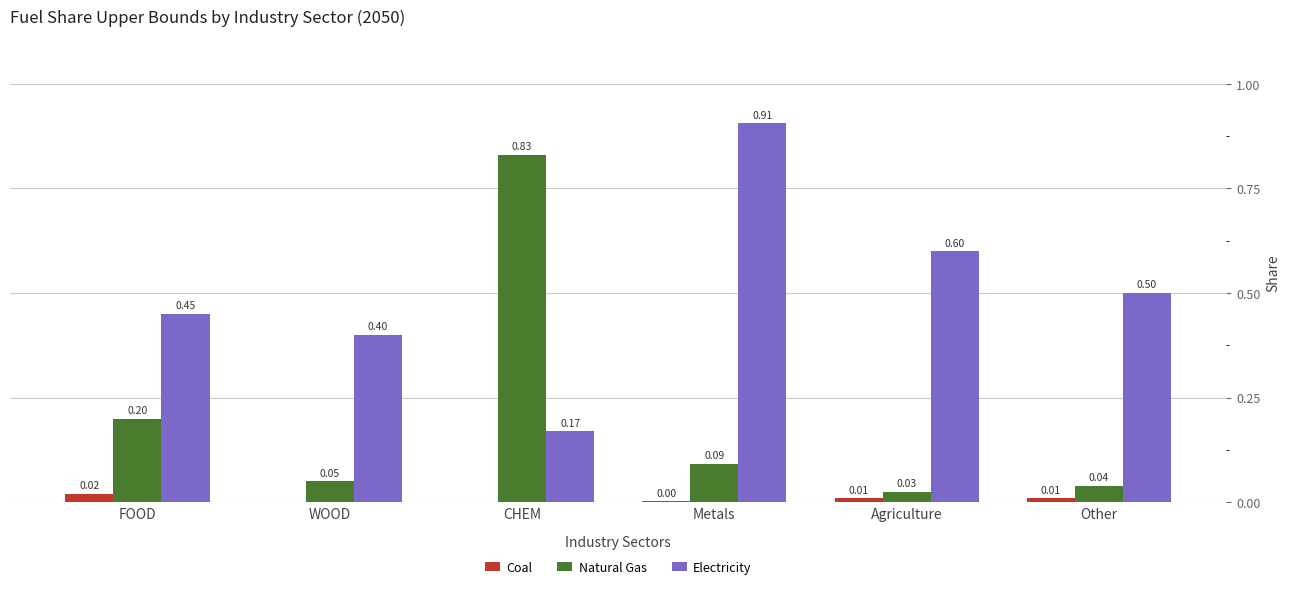

Where is Natural Gas nearest to the value 0?

Agriculture